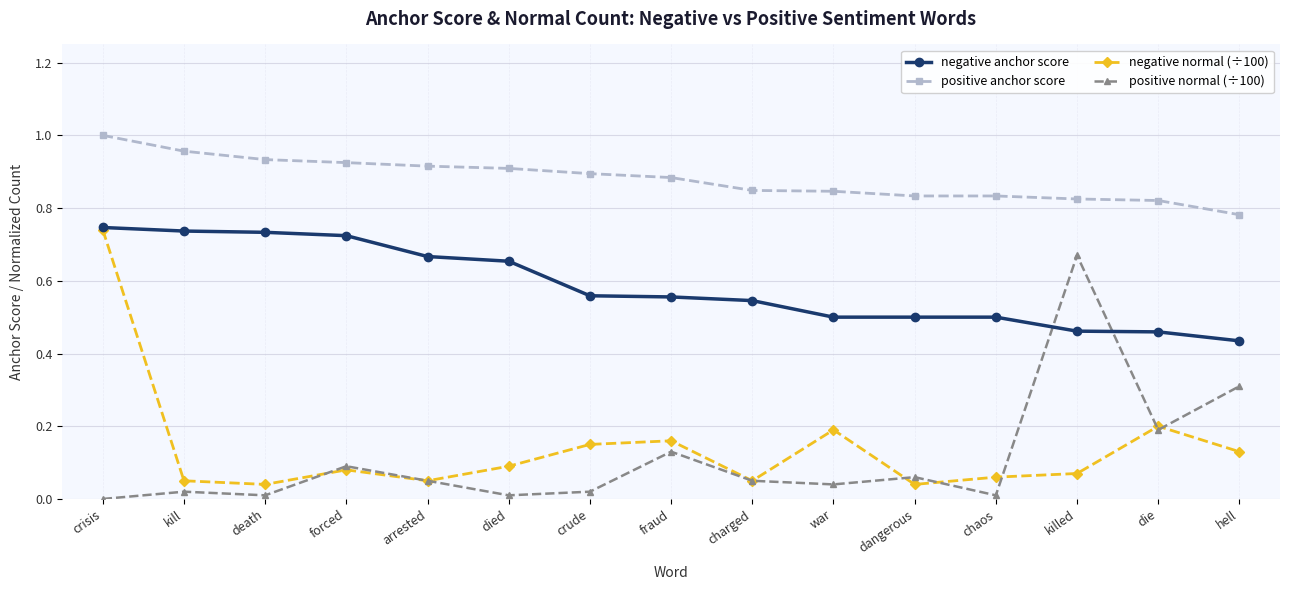

At which category is the sum across all series the highest?

crisis